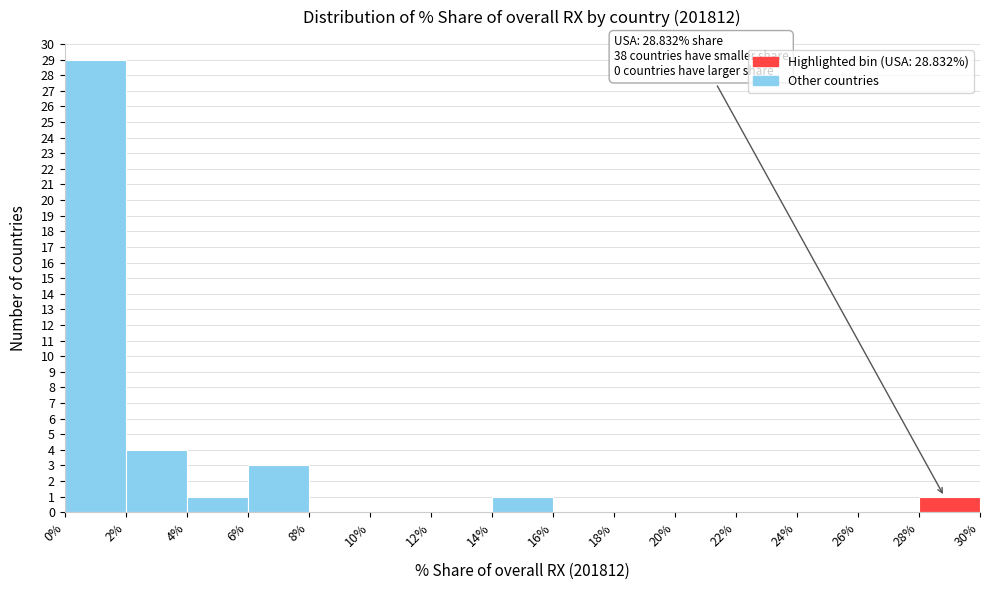

Over which range of the x-axis is the bar tallest?

0% to 2%